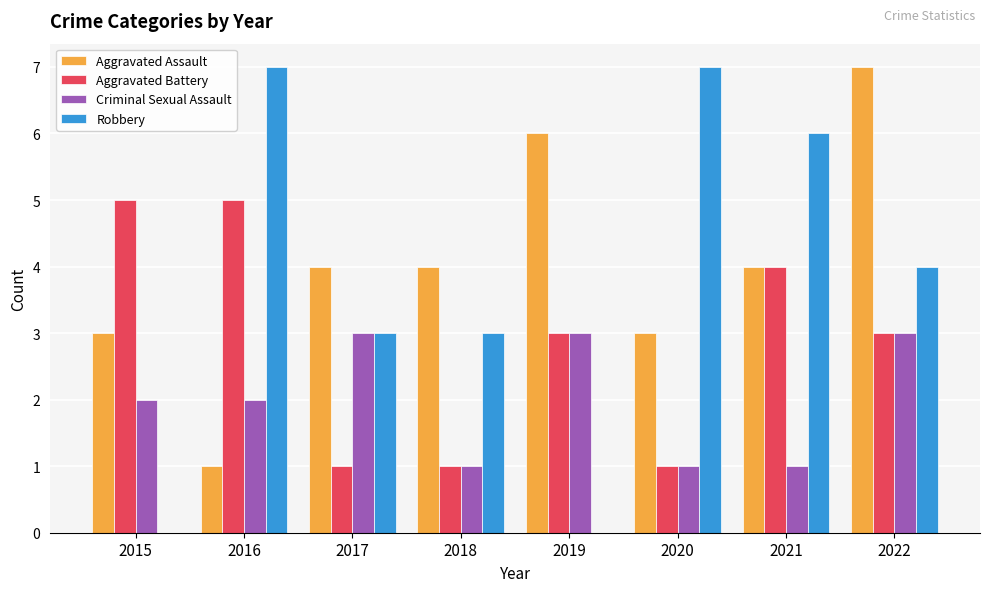

Which series changed the most between 2017 and 2019?

Robbery